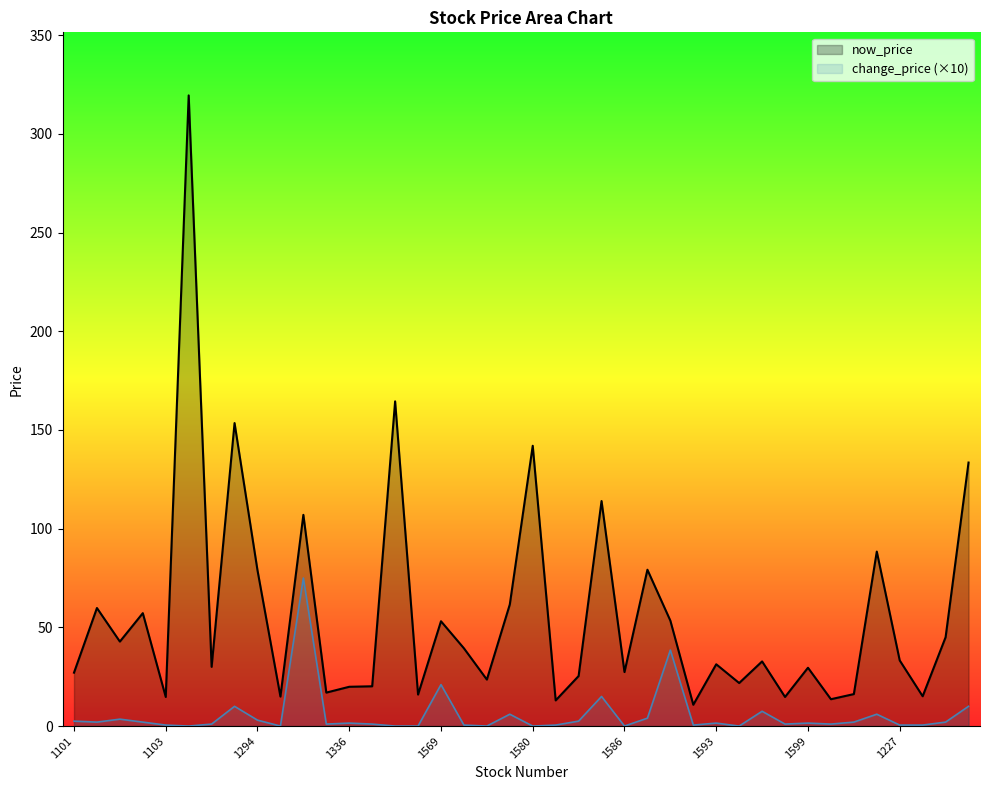

What is the total value across all series at 1569?

74.1